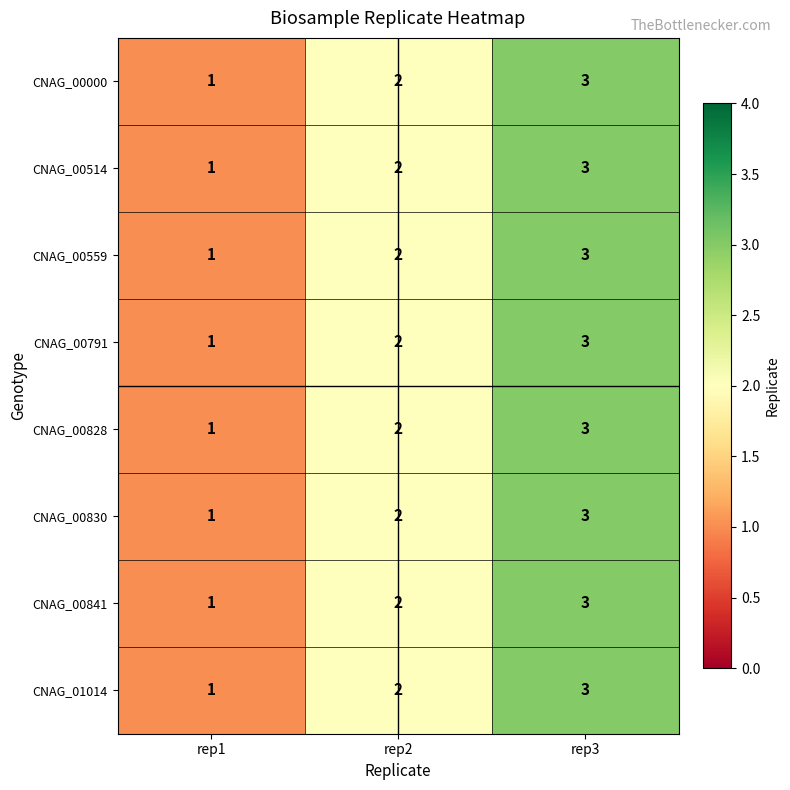

Which label corresponds to the smallest value in the chart?

rep1